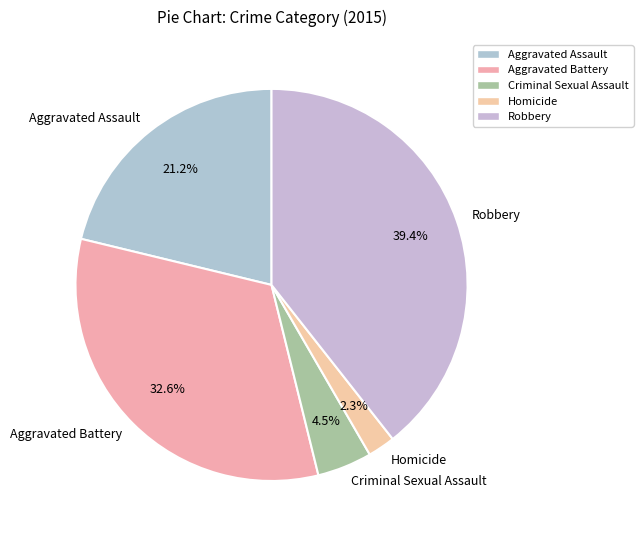

Count the number of slices in the pie.

5